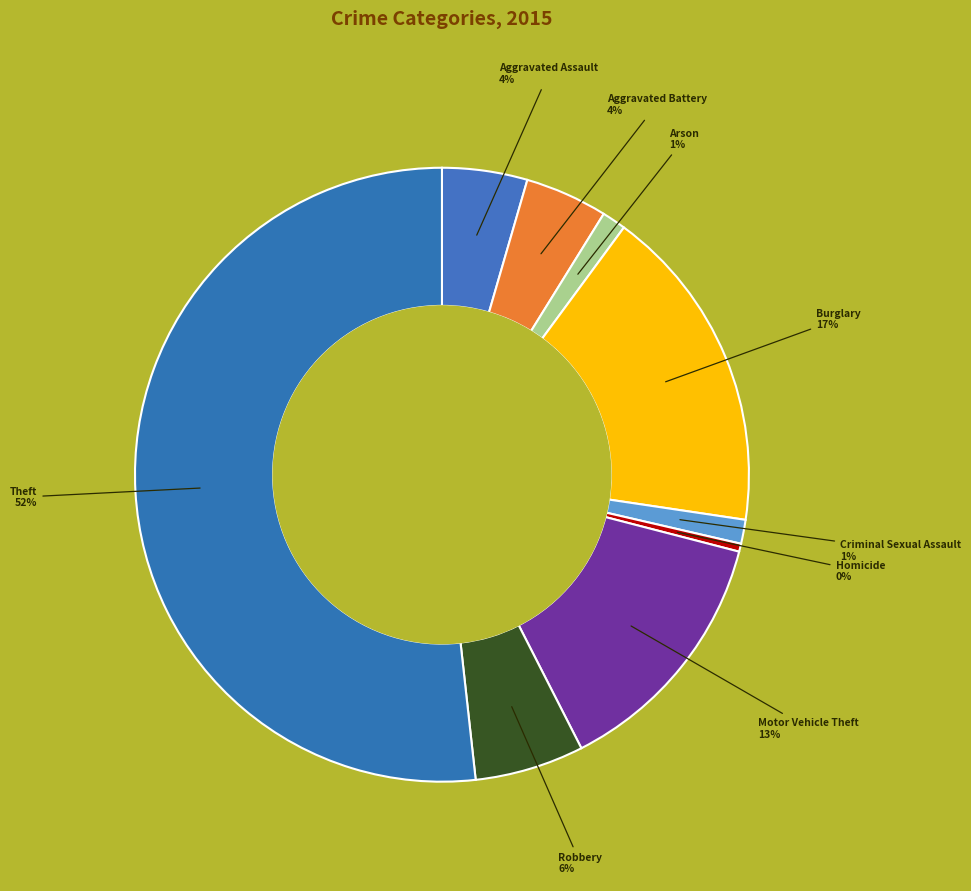

How many slices are in this pie chart?

9